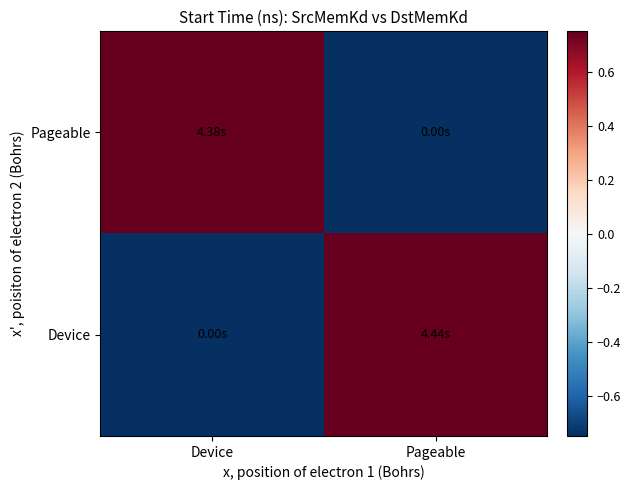

Which series has the largest total across all categories?

Device